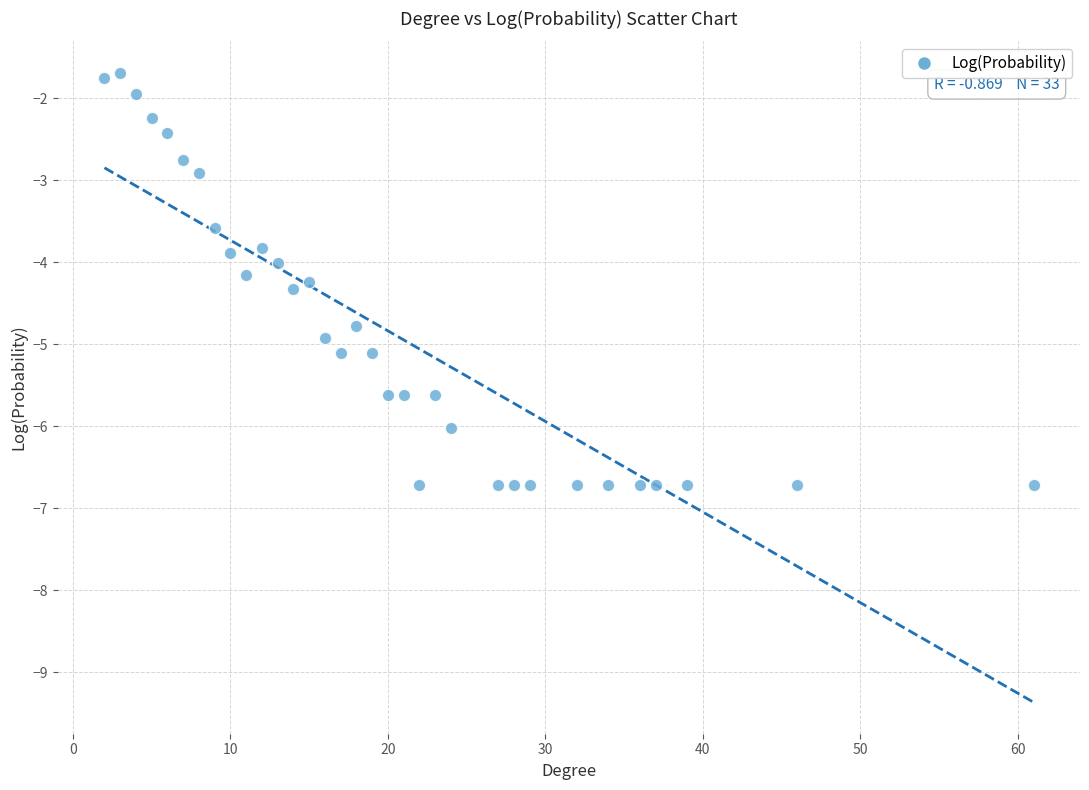

What is the range of X values (max minus min)?

59.0